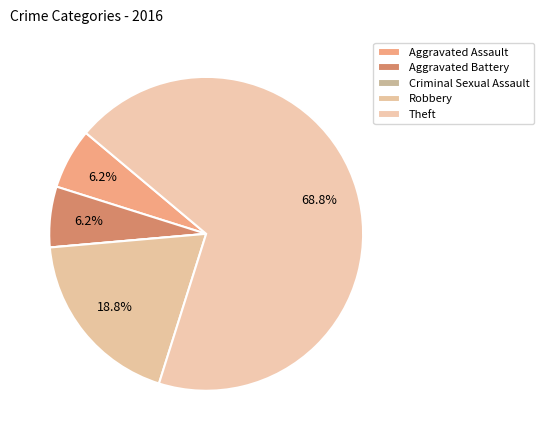

Which has a higher value, Robbery or Aggravated Assault?

Robbery